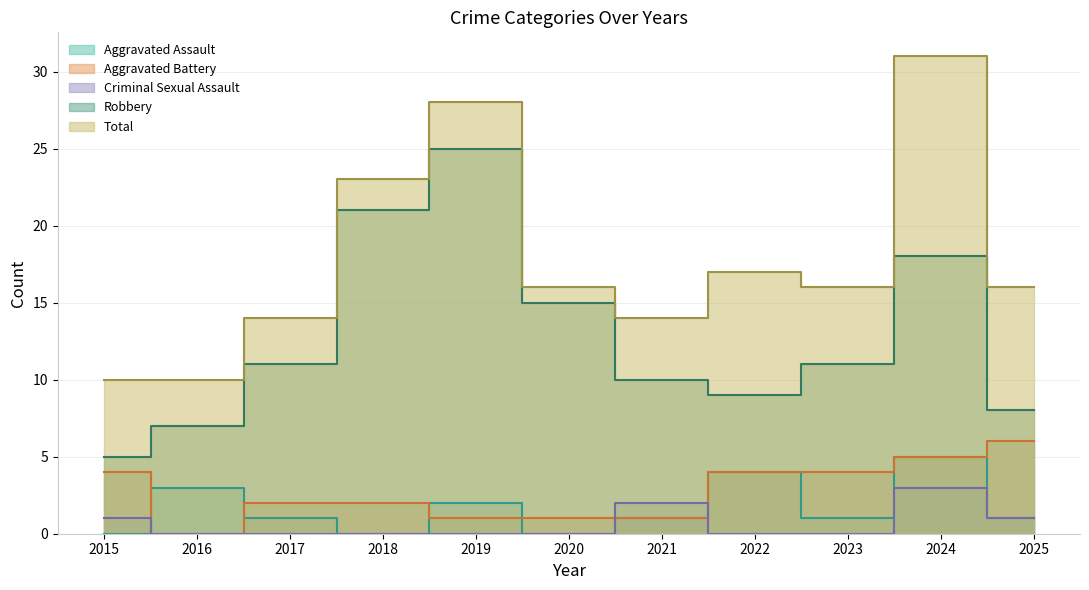

What is the difference between the maximum and minimum values in the Criminal Sexual Assault series?

3